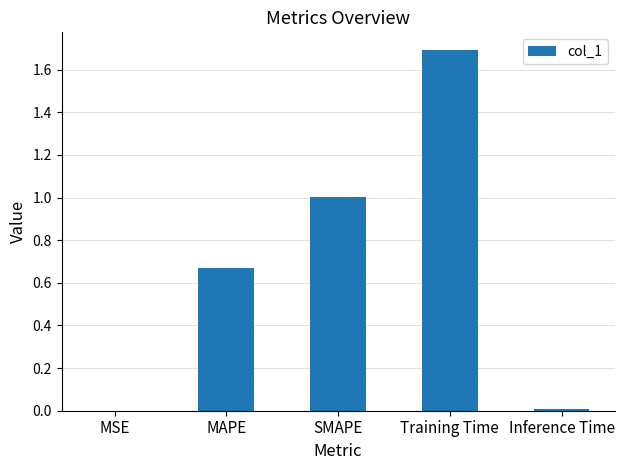

Which has a higher value, SMAPE or Inference Time?

SMAPE